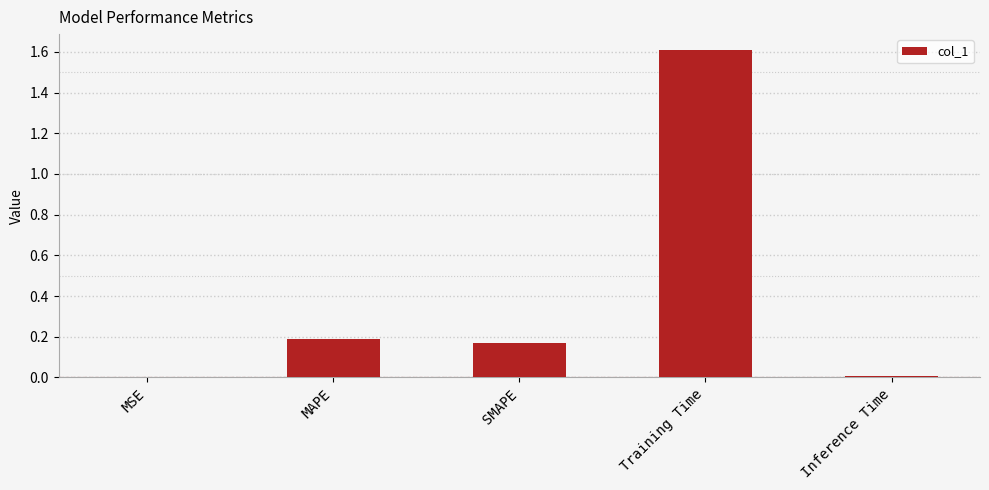

Is it true that the value at Training Time is 0.5?

False